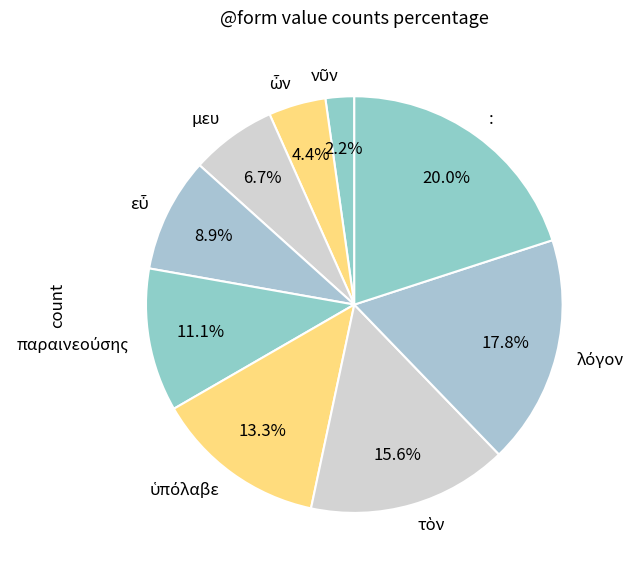

What percentage is NOT represented by μευ?

93.3%